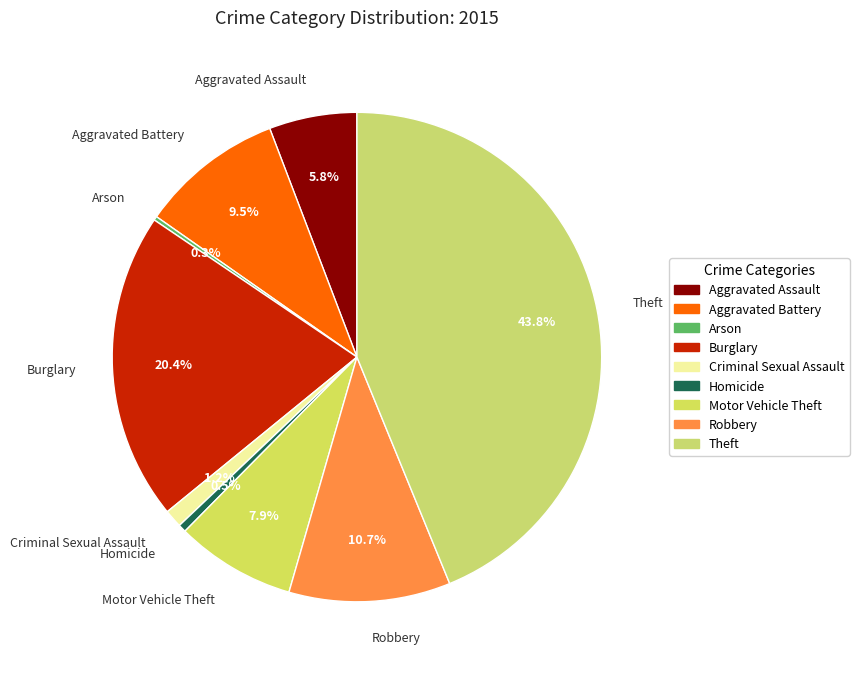

What is the largest slice in the pie chart?

Theft